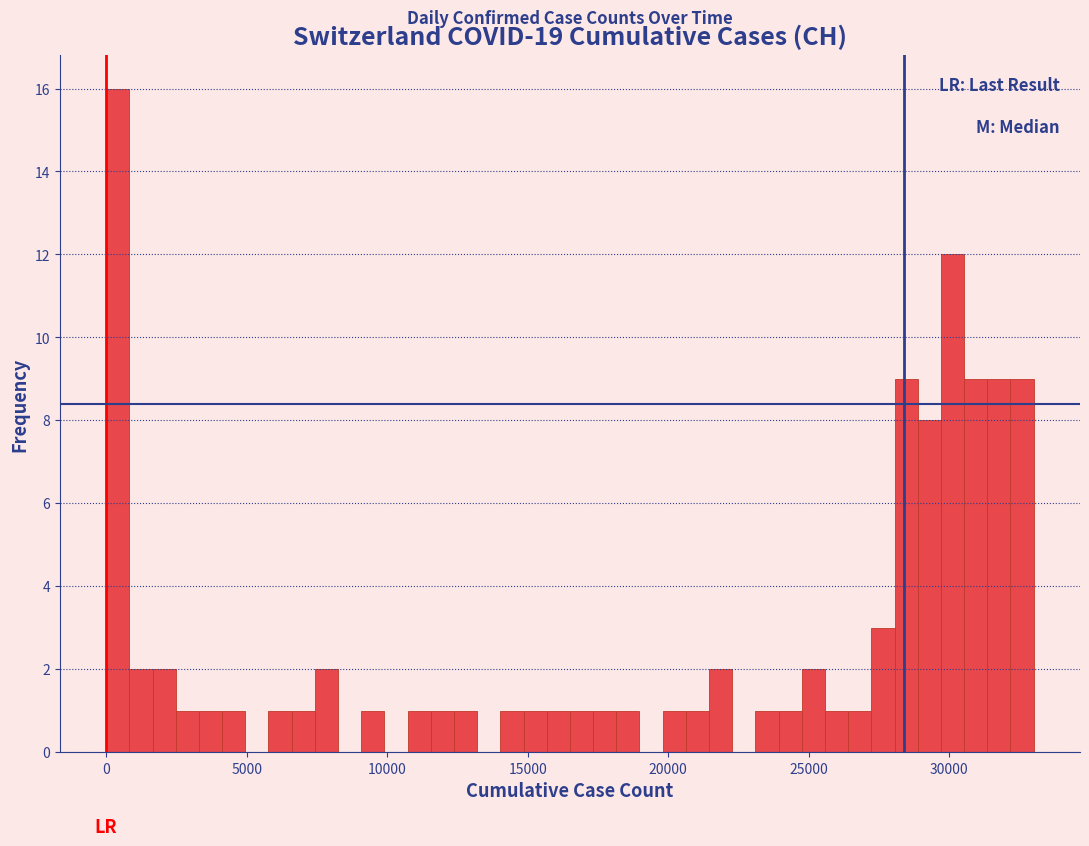

Read against the x-axis, roughly where is the centre of the tallest bar?

500